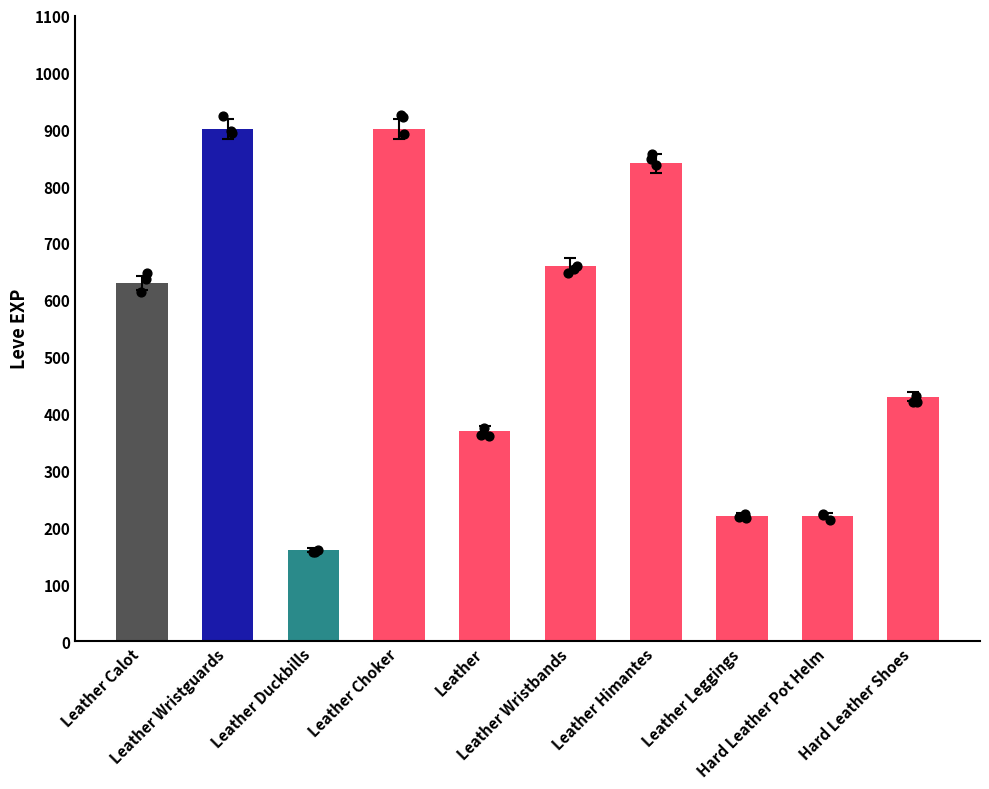

Which has a higher value, Leather Himantes or Leather Leggings?

Leather Himantes